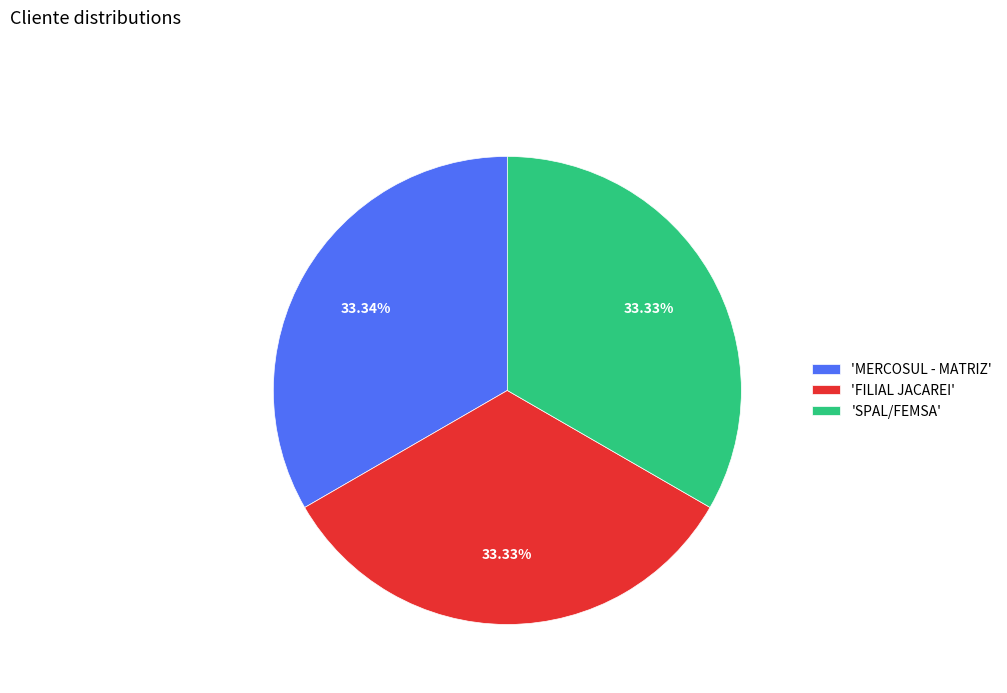

Is 'FILIAL JACAREI' the majority of the pie?

No